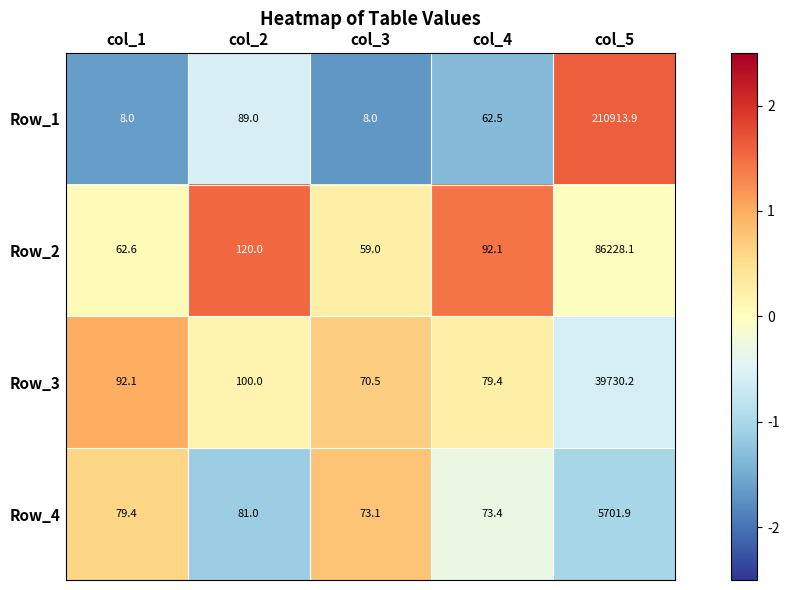

Reading left to right, transcribe all the data shown in this chart.

Row_1: 8.0	89.0	8.0	62.5	210913.9
Row_2: 62.6	120.0	59.0	92.1	86228.1
Row_3: 92.1	100.0	70.5	79.4	39730.2
Row_4: 79.4	81.0	73.1	73.4	5701.9